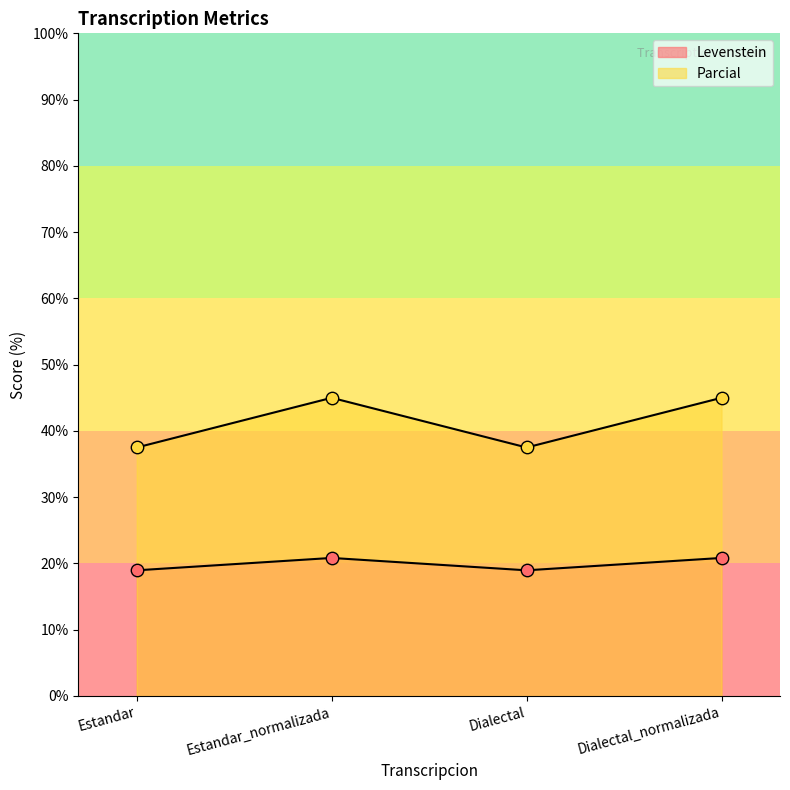

Which series has the largest total across all categories?

Parcial